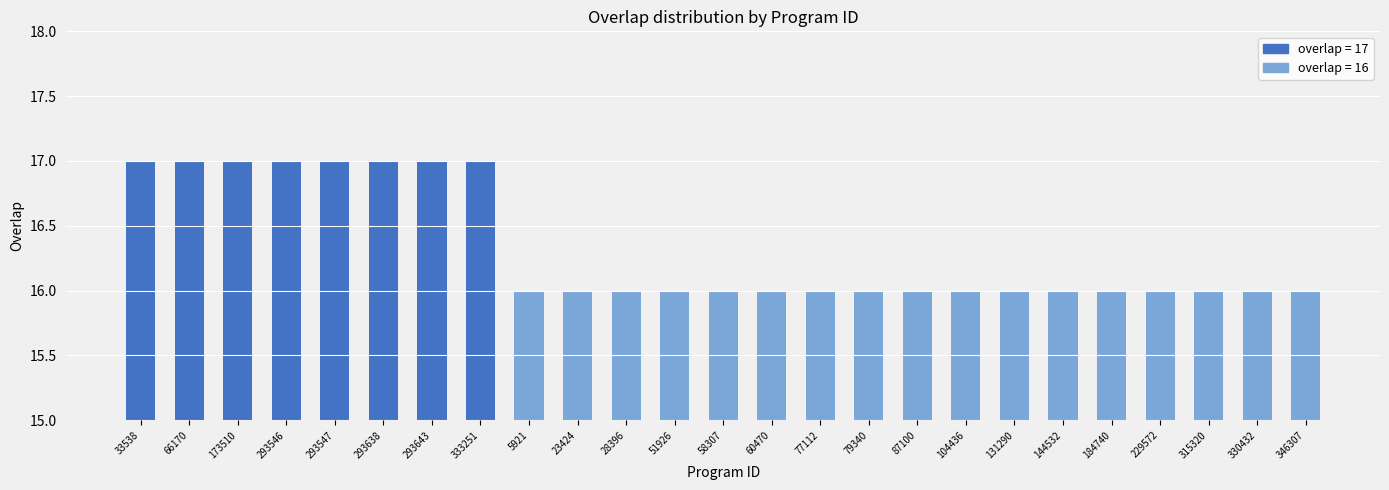

What is the approximate value at 229572?

16